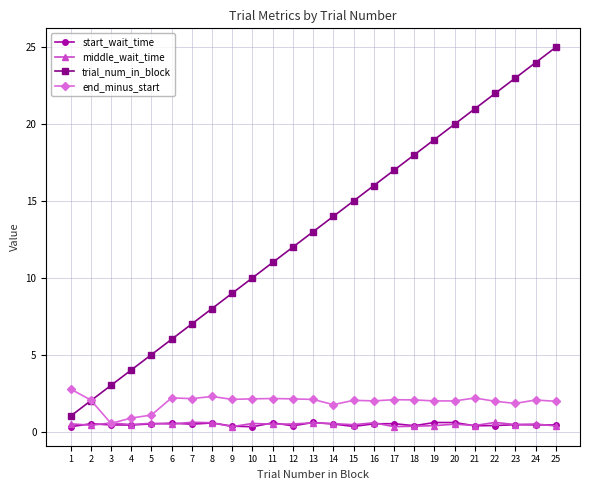

Which category has the highest value across all series?

25